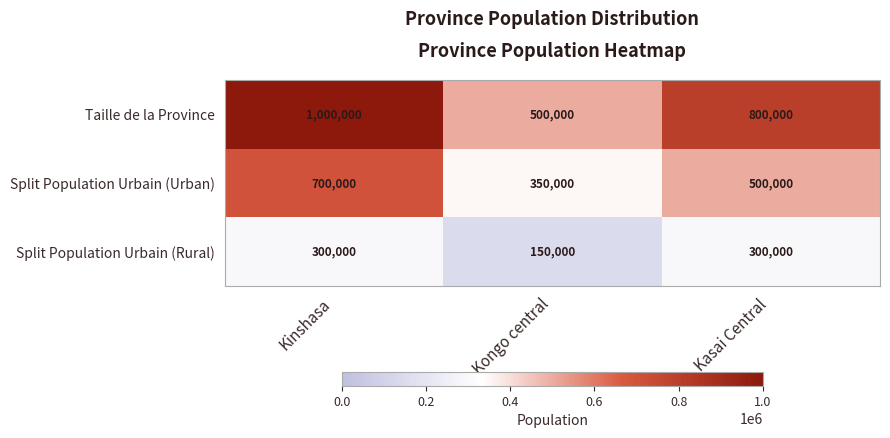

Rank the series by their average value, from highest to lowest.

Taille de la Province, Split Population Urbain (Urban), Split Population Urbain (Rural)